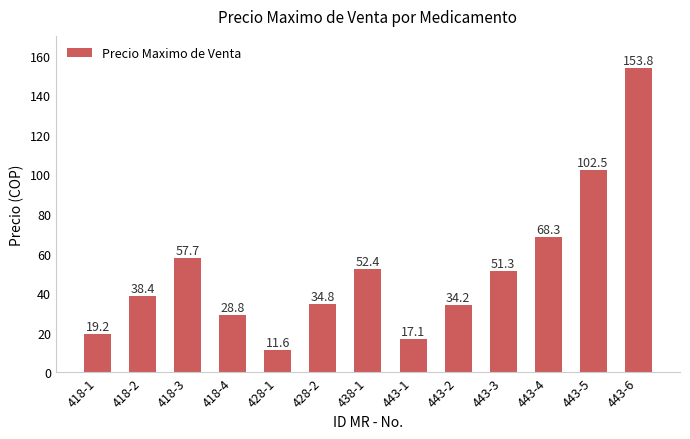

How many data points are above 38?

7